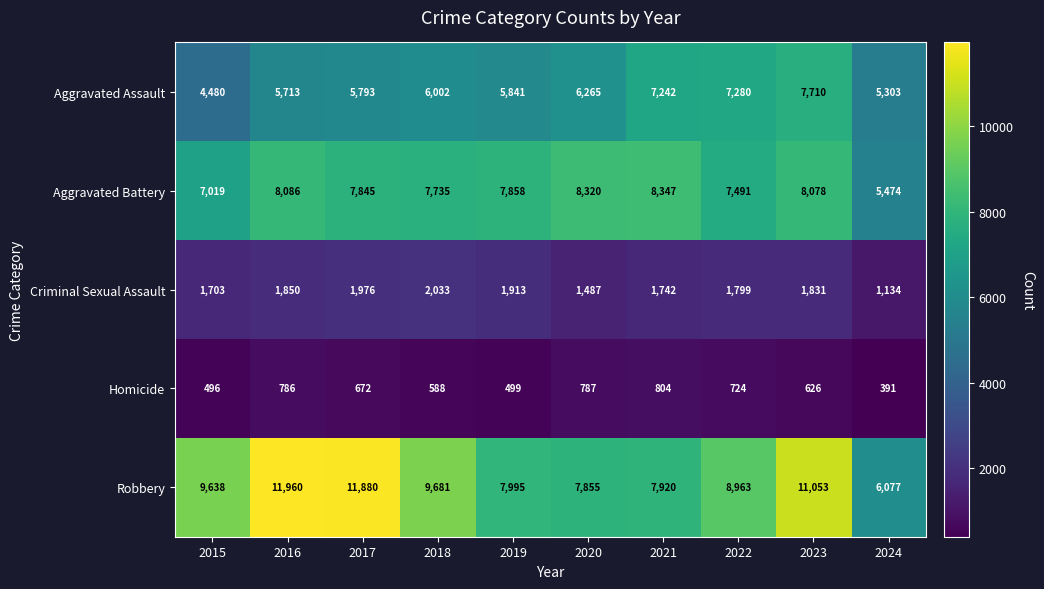

What is the greatest value displayed?

11960